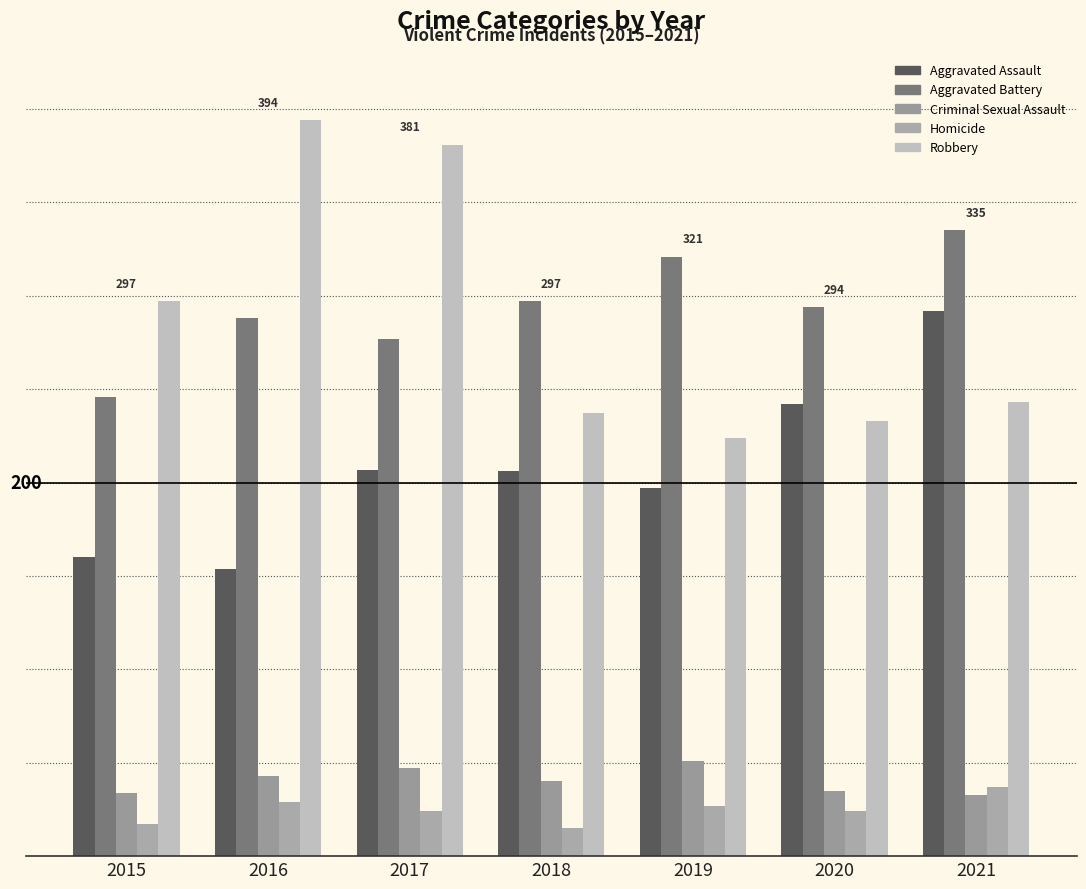

Which category has the highest value across all series?

2016